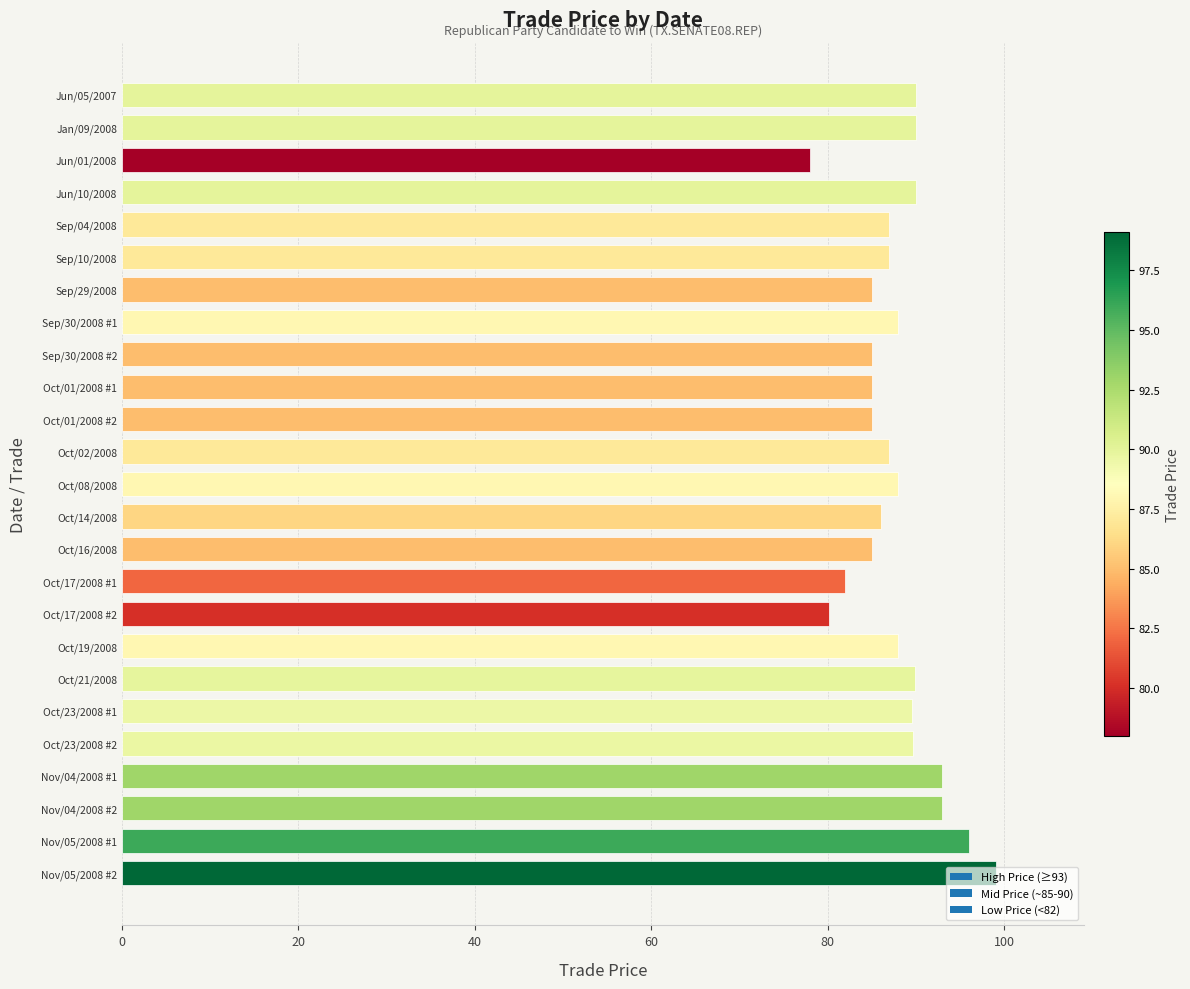

What is the label of the 21st bar from the bottom?

Sep/04/2008